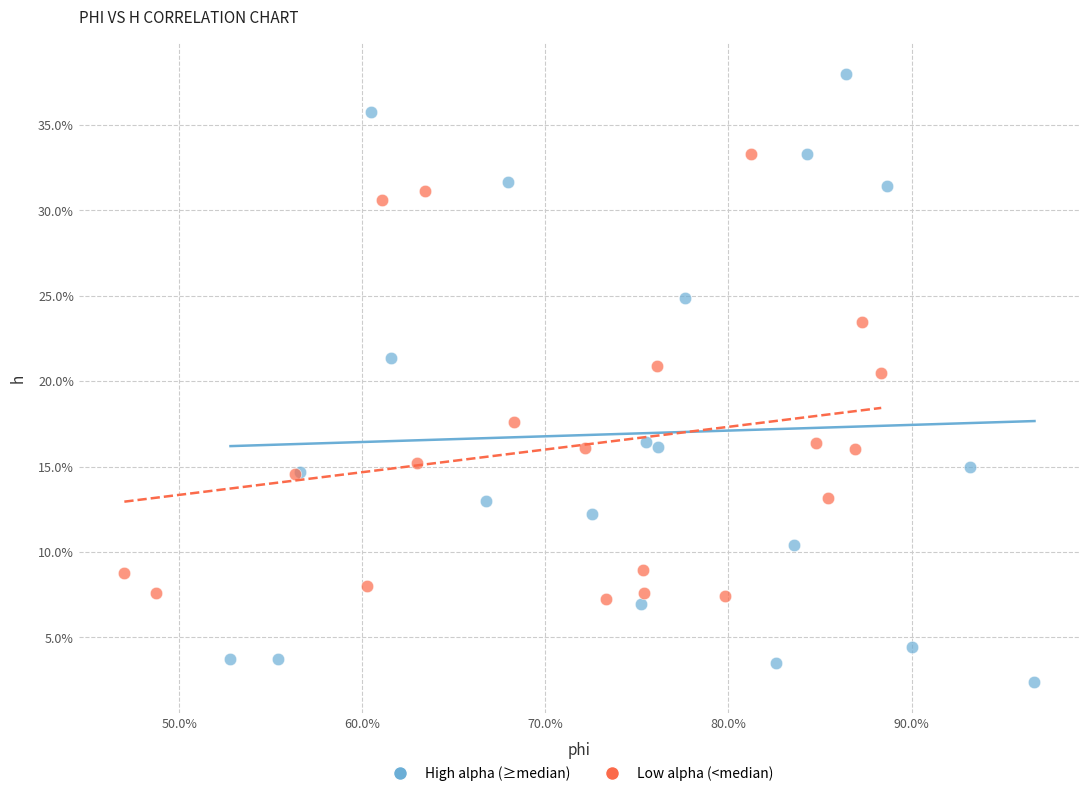

Which series has the widest spread of Y values?

High alpha (≥median)